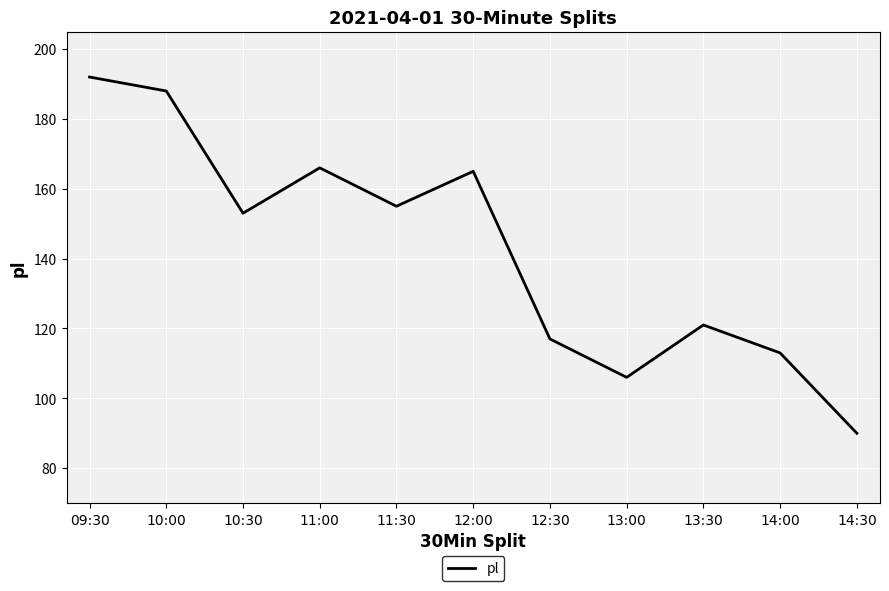

The chart shows a value of 277 at 11:30. True or false?

False